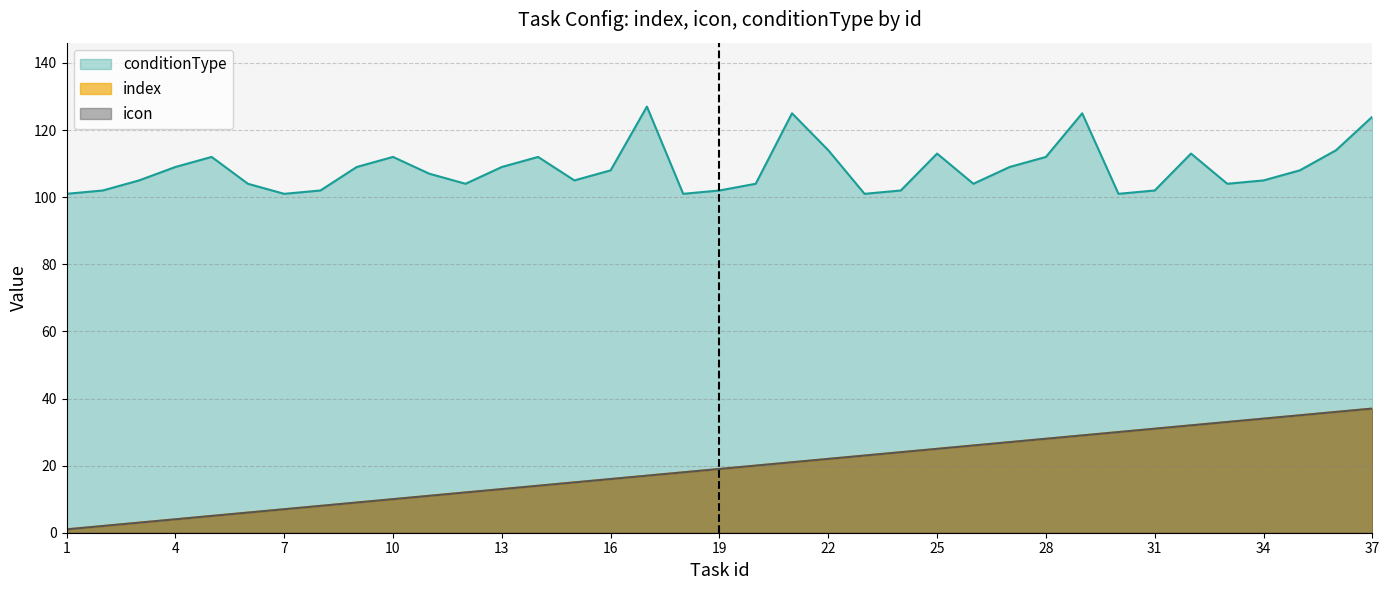

At which label is conditionType closest to 114?

22